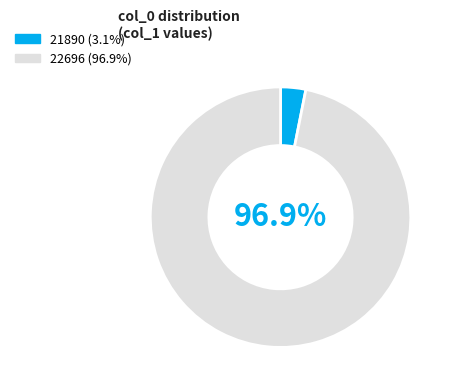

Is there a majority slice in this chart?

Yes